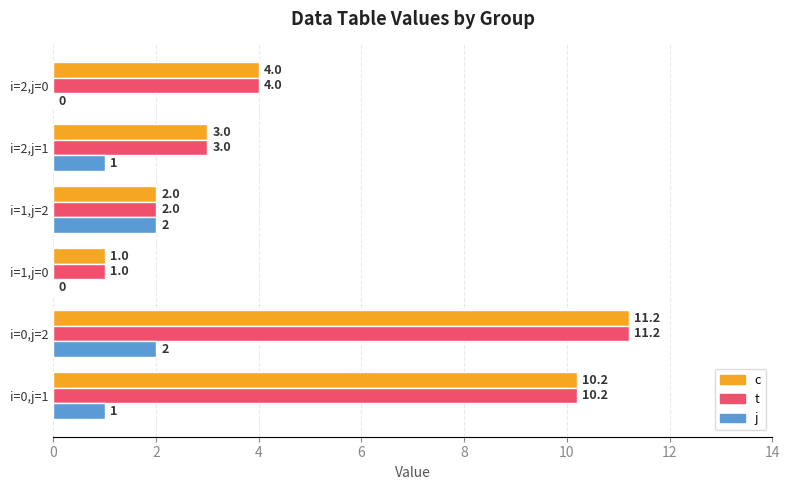

Is the value of t at i=2,j=1 greater than the value of j at i=0,j=1?

Yes